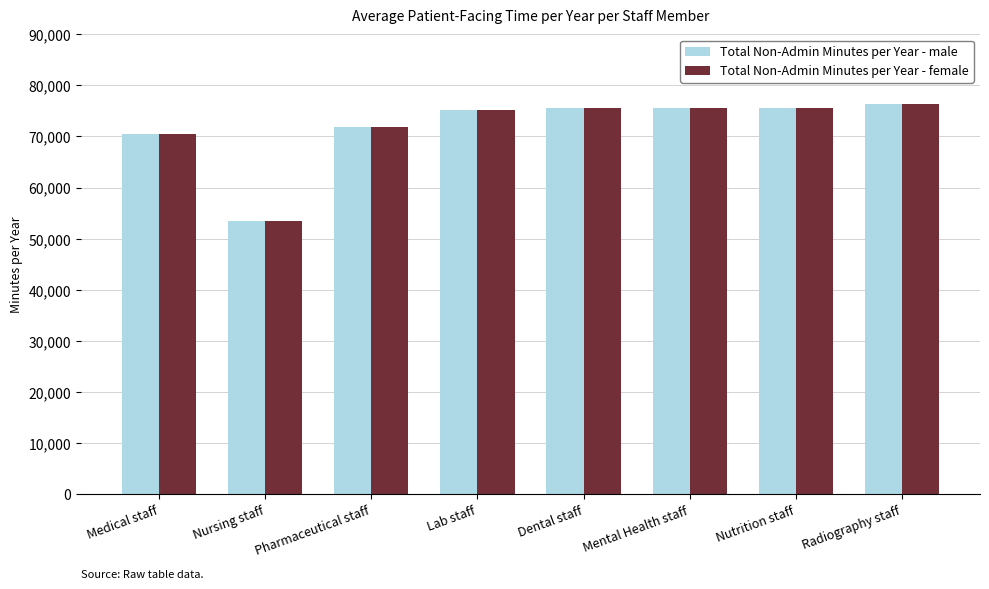

What are all the series names shown in the legend?

Total Non-Admin Minutes per Year - male, Total Non-Admin Minutes per Year - female